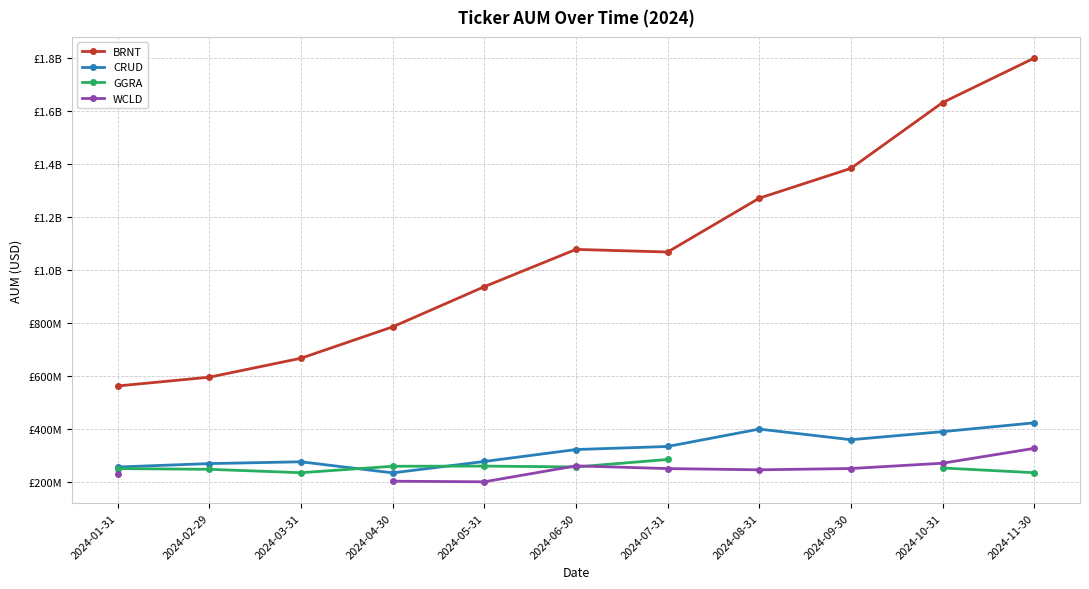

True or false: WCLD and CRUD intersect in this chart.

False